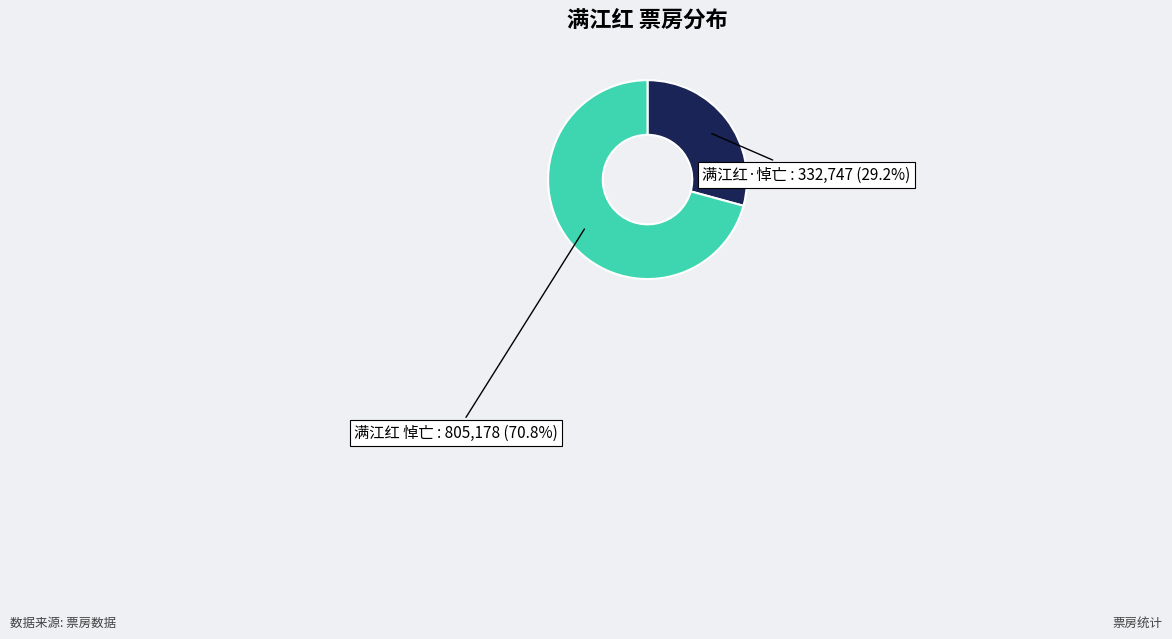

What is the ratio of the value at 满江红·悼亡 to the value at 满江红 悼亡?

0.4